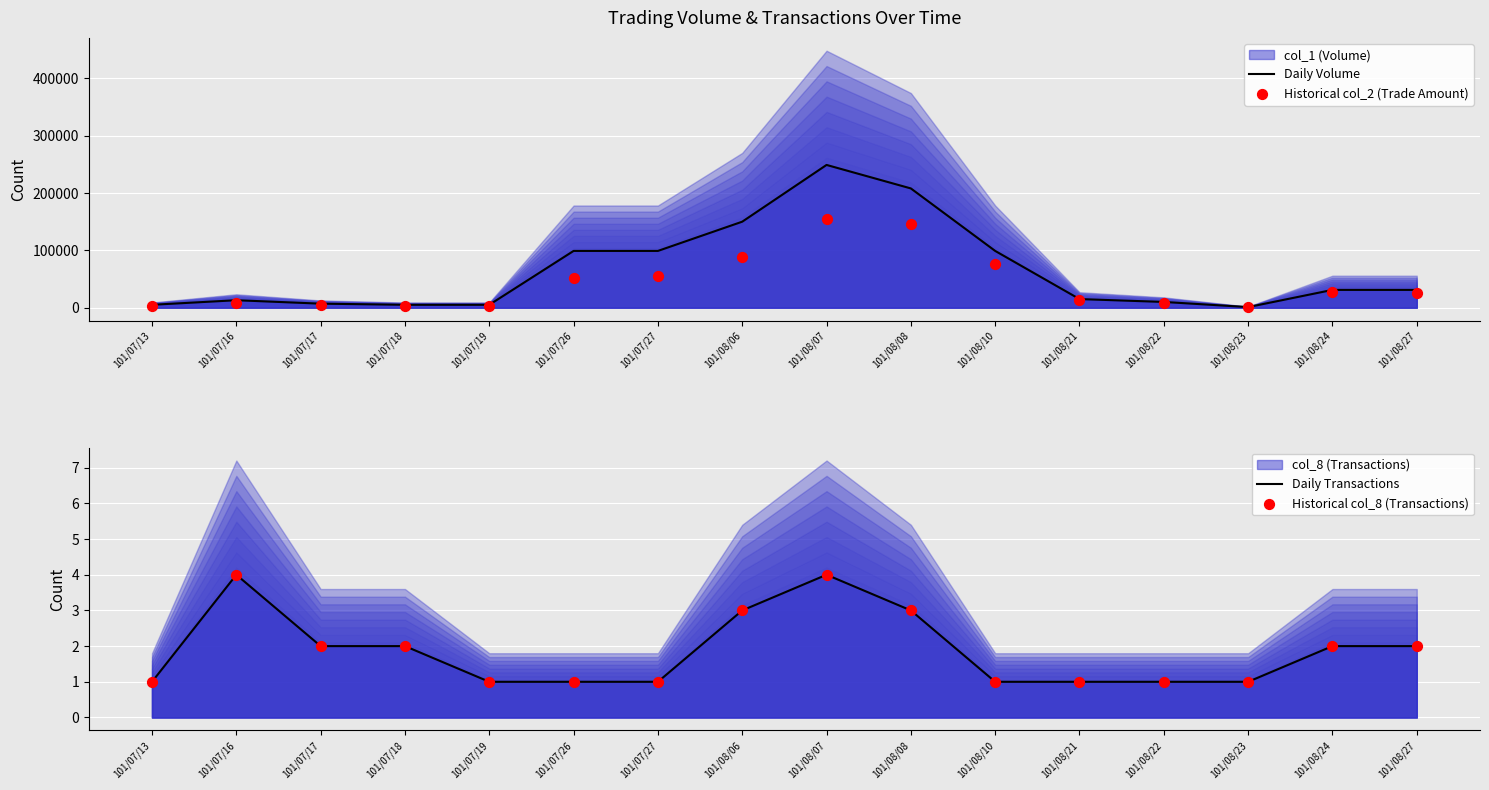

What is the total value across all series at 101/08/24?

57934